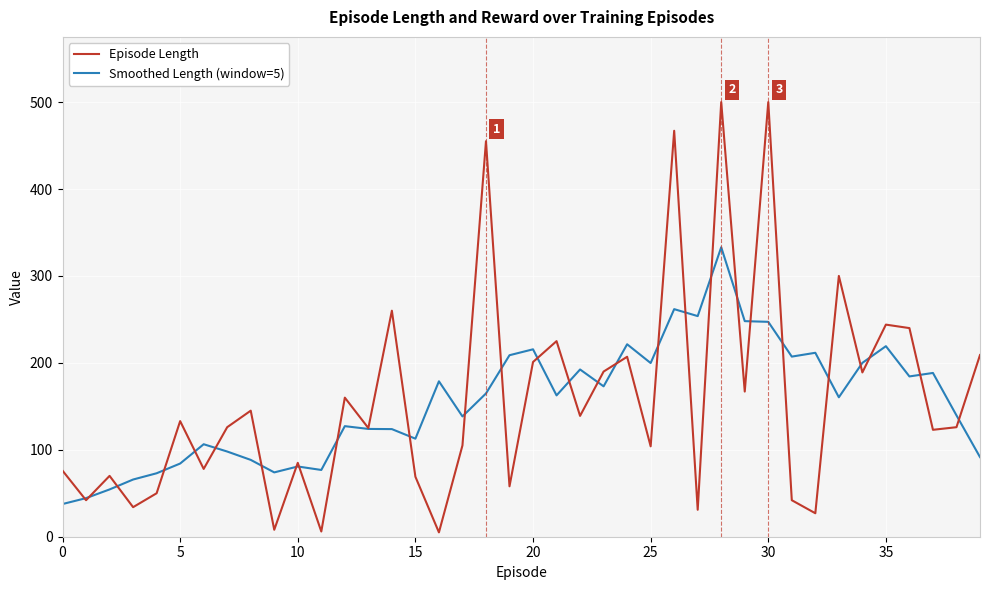

List the series in order of their peak value, highest first.

Episode Length, Smoothed Length (window=5)